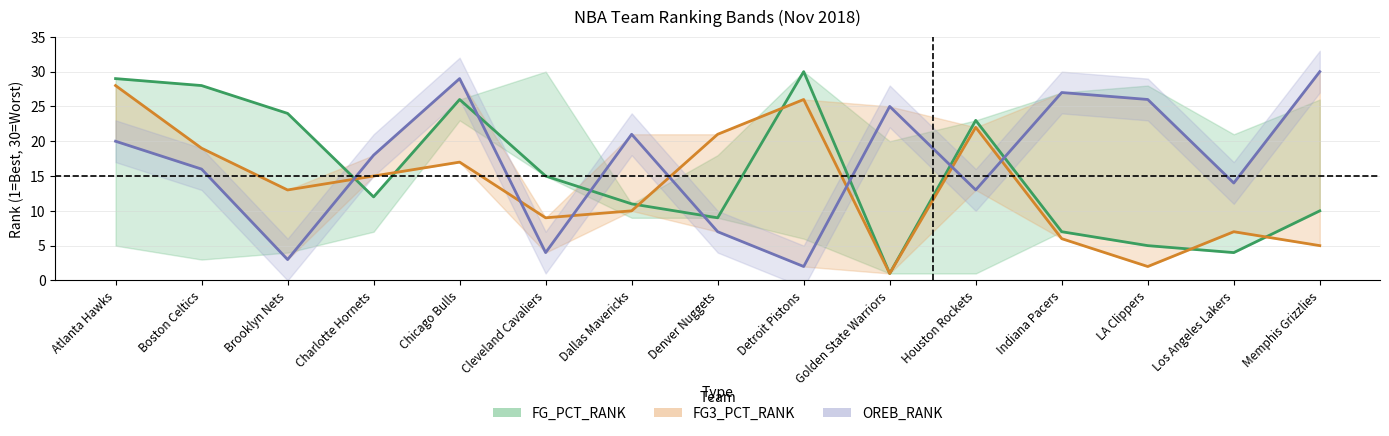

What position from the left is Detroit Pistons?

9